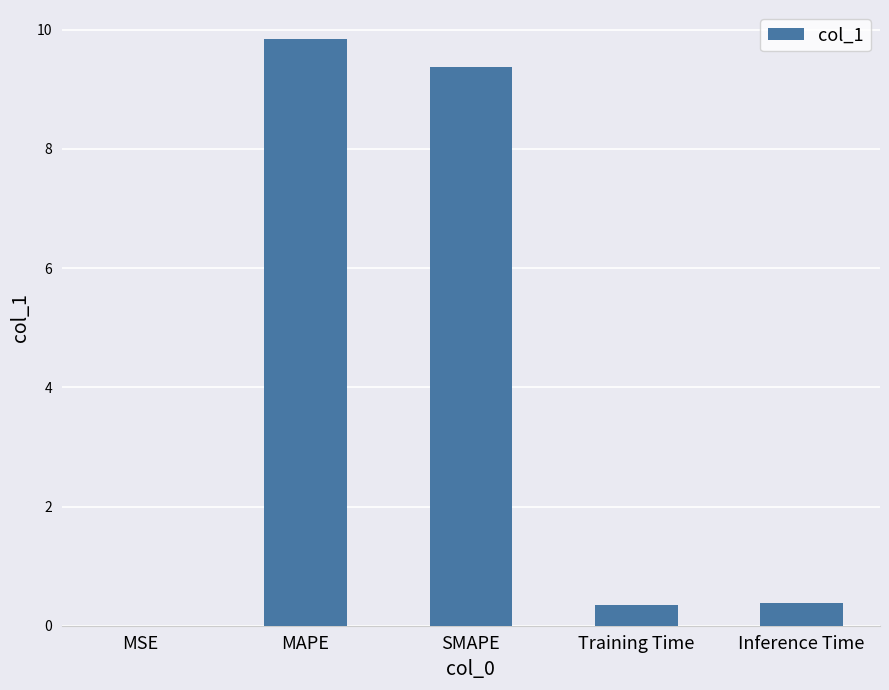

What is the change in value from SMAPE to Inference Time?

-9.0